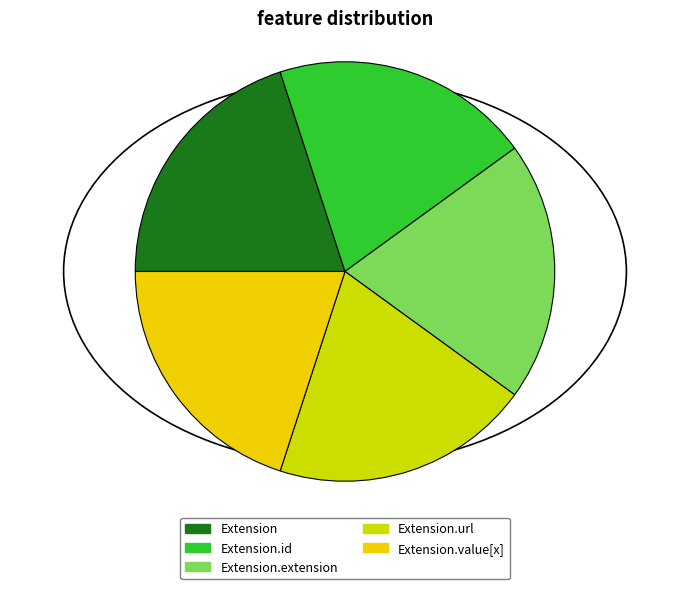

Which category has the smallest portion of the pie?

Extension